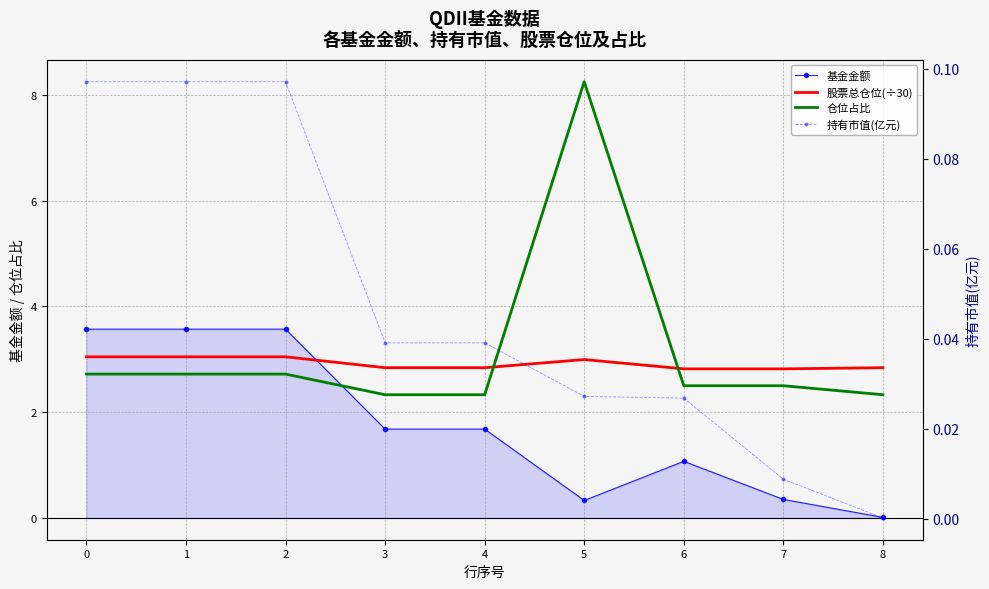

What is the value of the 持有市值(亿元) point at the 3rd from the left?

0.1